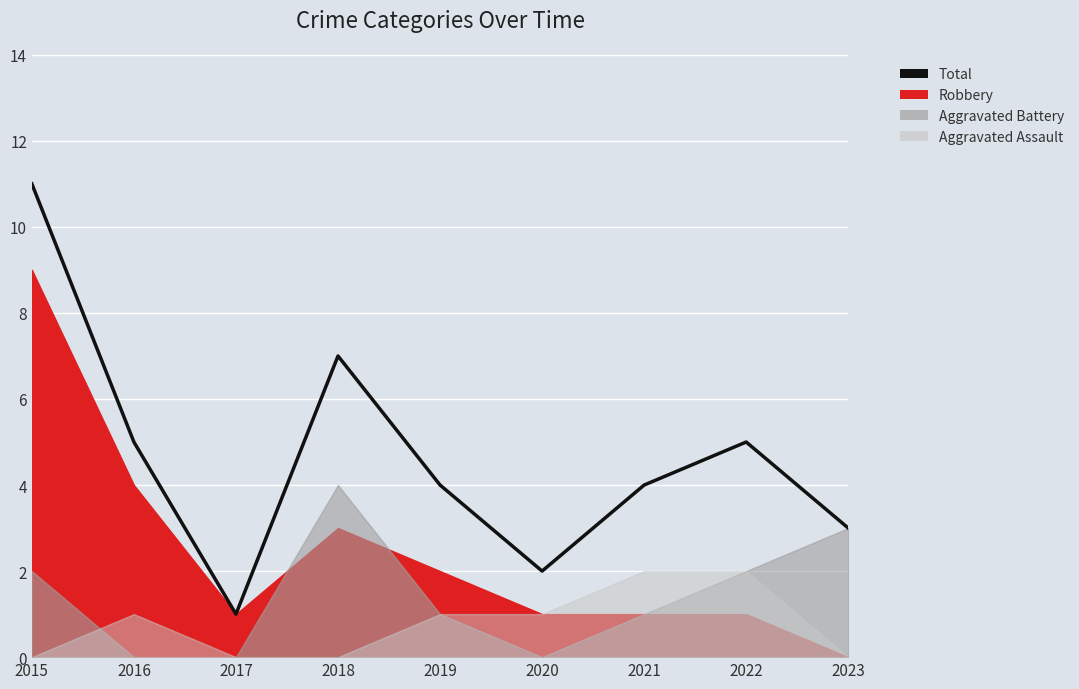

What is the difference between the maximum and second lowest values?

9